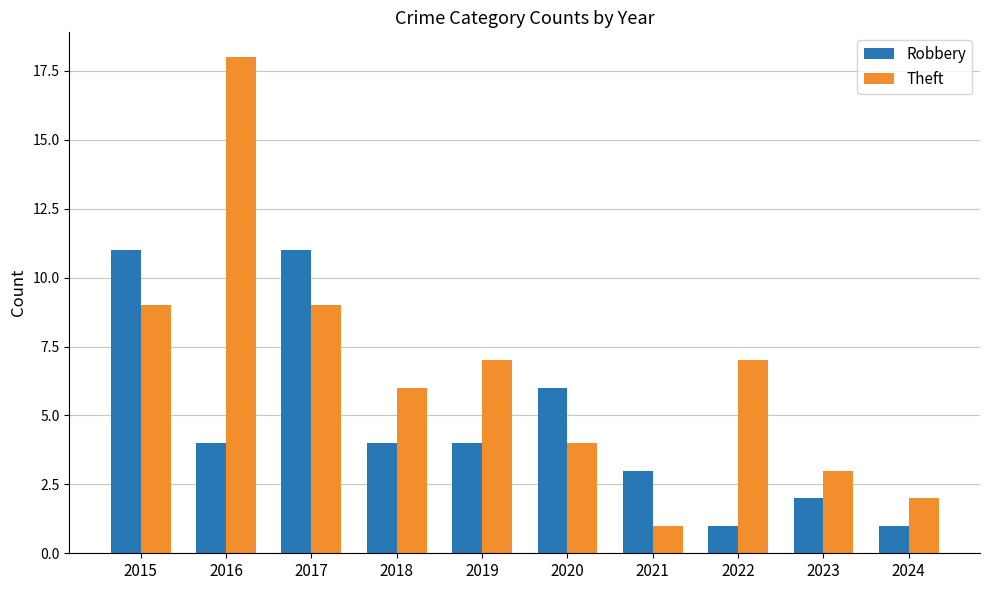

What is the value of the Theft bar at the 8th from the left?

7